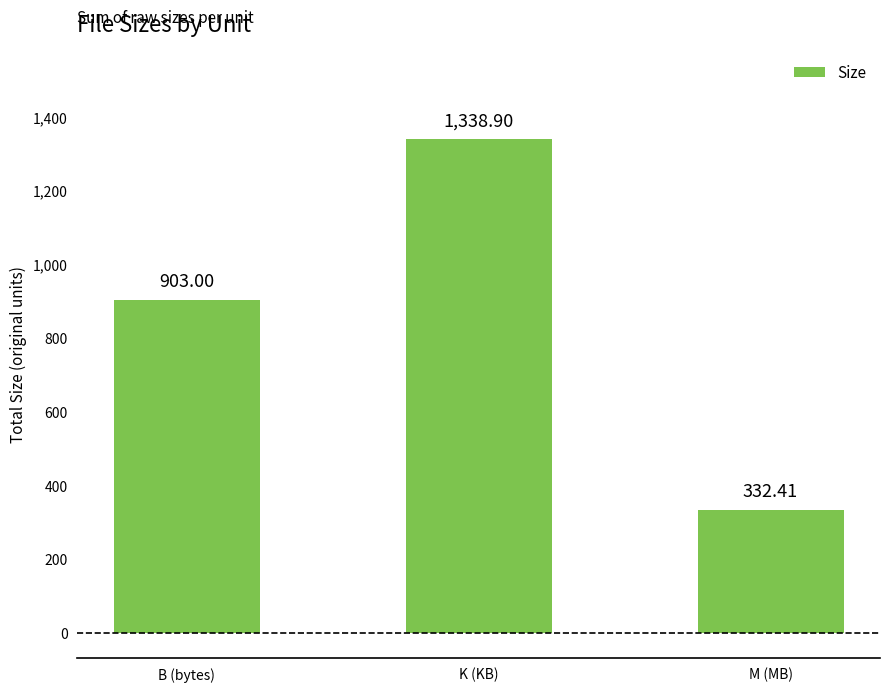

What is the maximum value shown in the chart?

1338.9